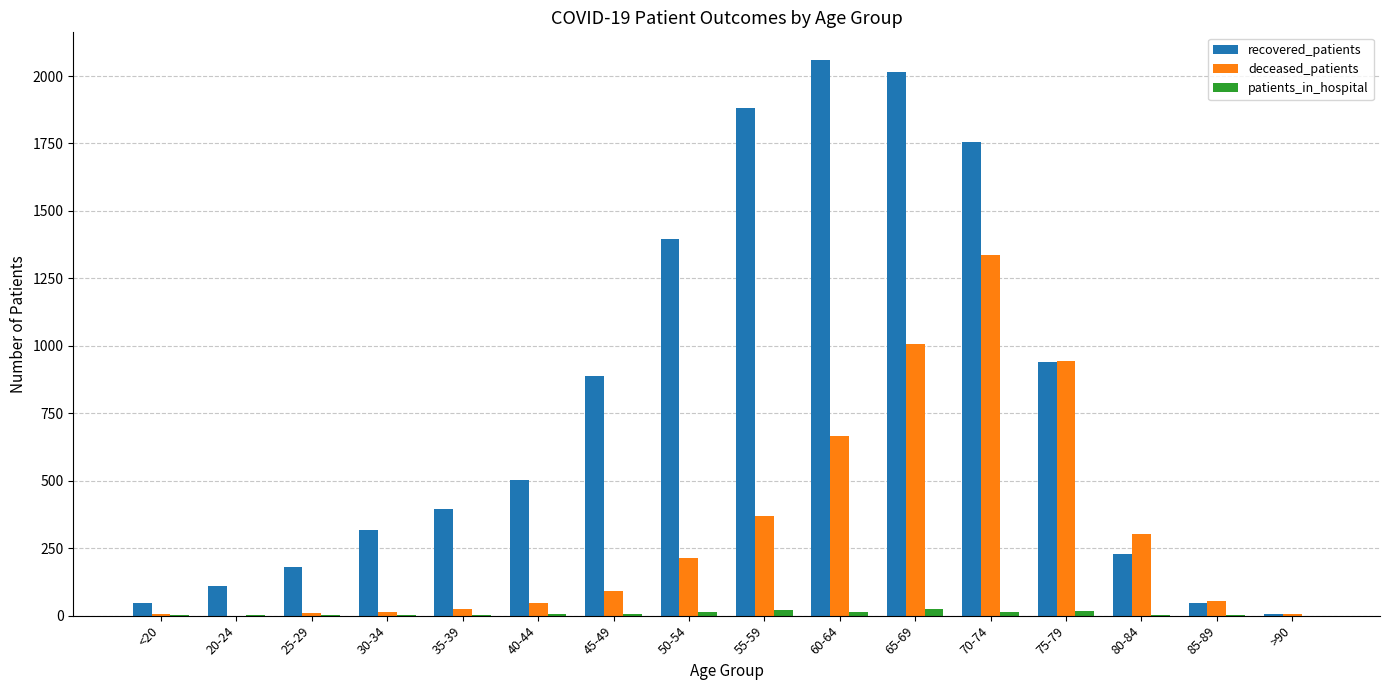

What is the average value of the patients_in_hospital series?

9